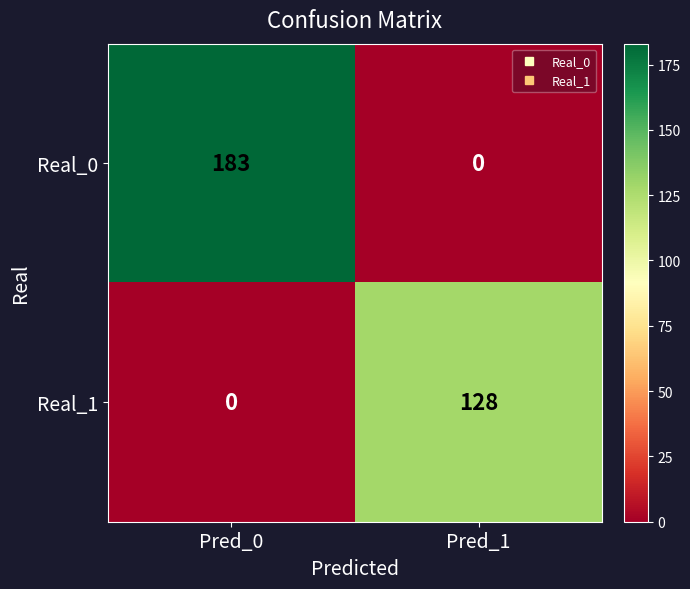

Rank the series at Pred_0 from lowest to highest value.

Real_1, Real_0